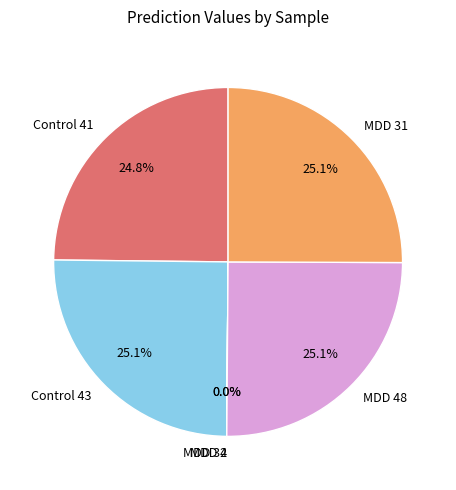

Is there any slice that represents more than half of the pie?

No